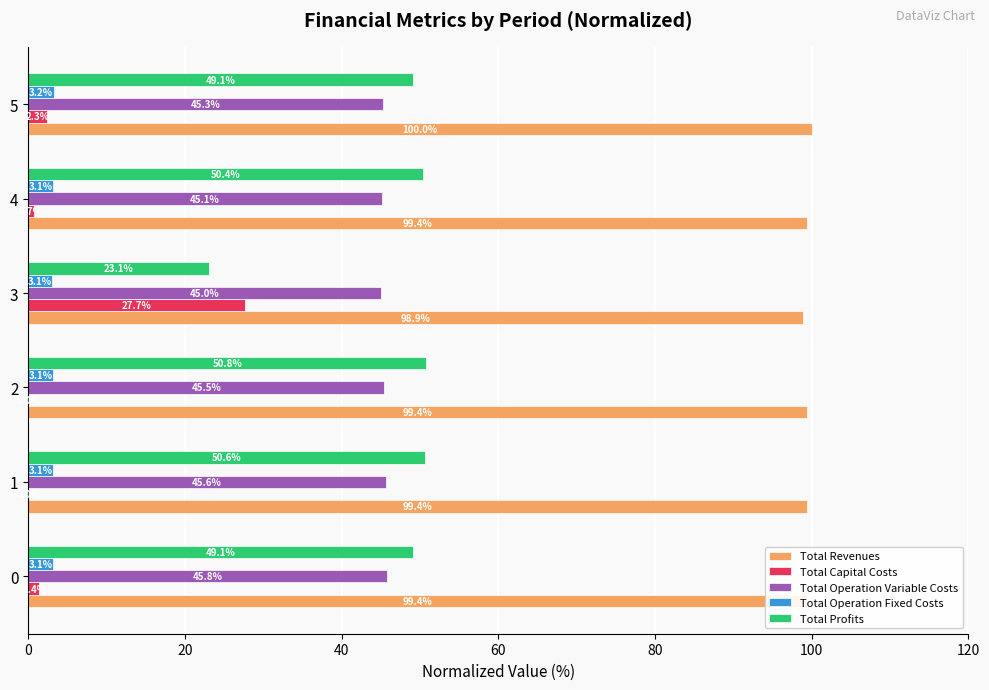

Which category has the highest value across all series?

5